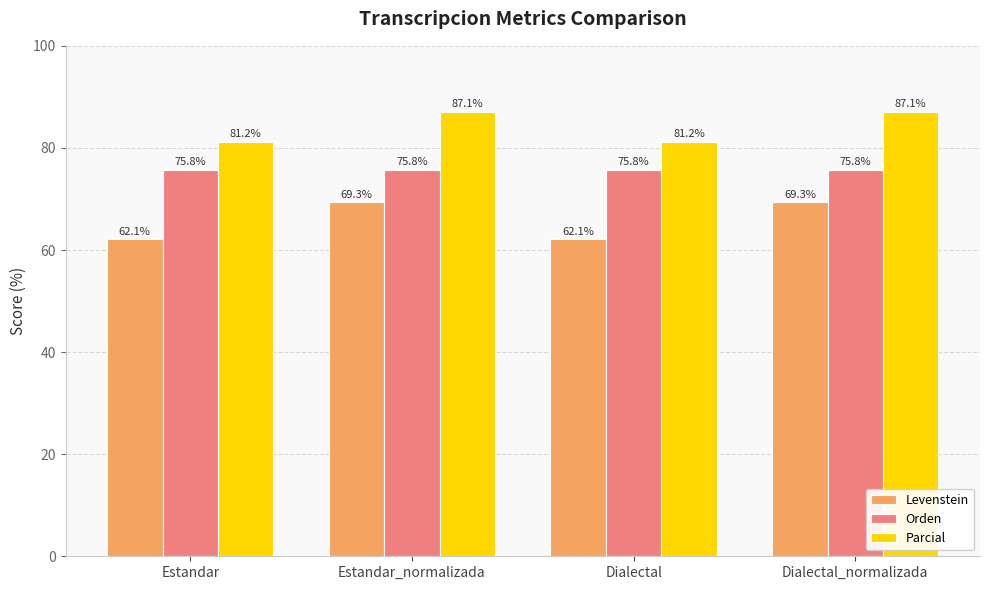

Is the value of Parcial at Estandar_normalizada greater than the value of Orden at Dialectal?

Yes